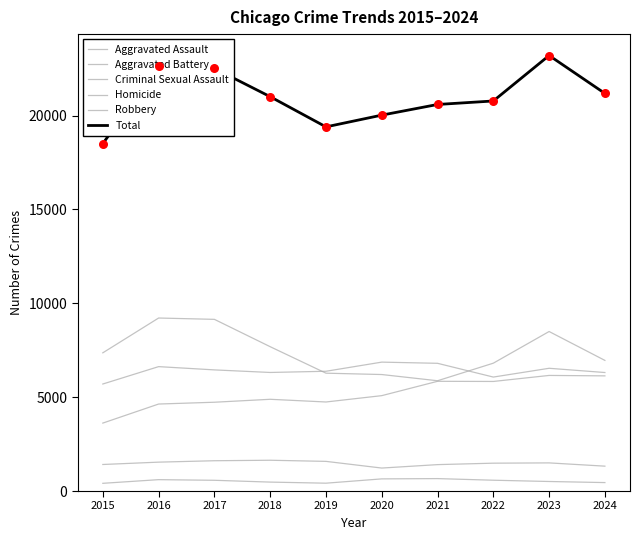

At how many categories does at least one series exceed 9848?

10